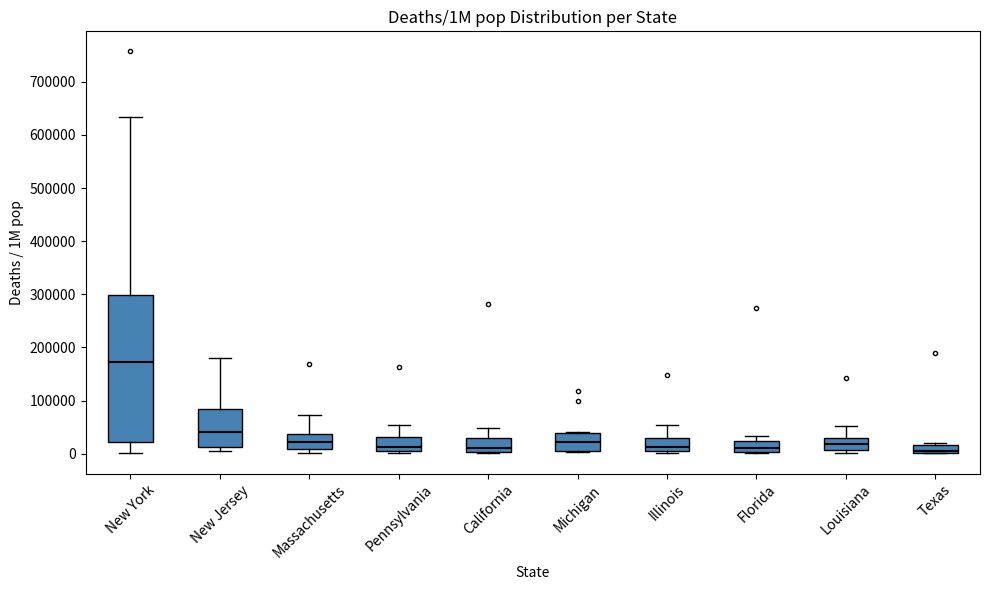

Reading left to right, read every box against the y-axis: the position of its median line, the range the box covers, and the ends of its whiskers. The values are not printed on the chart, so give them approximately, as read against the axis.

New York: median 170000, box 20000 to 300000, whiskers 0 to 630000
New Jersey: median 40000, box 10000 to 80000, whiskers 0 to 180000
Massachusetts: median 20000, box 10000 to 40000, whiskers 0 to 70000
Pennsylvania: median 10000, box 0 to 30000, whiskers 0 (just below the box's lower edge) to 50000
California: median 10000, box 0 to 30000, whiskers 0 to 50000
Michigan: median 20000, box 10000 to 40000, whiskers 0 to 40000
Illinois: median 10000, box 0 to 30000, whiskers 0 (just below the box's lower edge) to 50000
Florida: median 10000, box 0 to 20000, whiskers 0 to 30000
Louisiana: median 20000, box 10000 to 30000, whiskers 0 to 50000
Texas: median 10000, box 0 to 20000, whiskers 0 to 20000 (just above the box's upper edge)